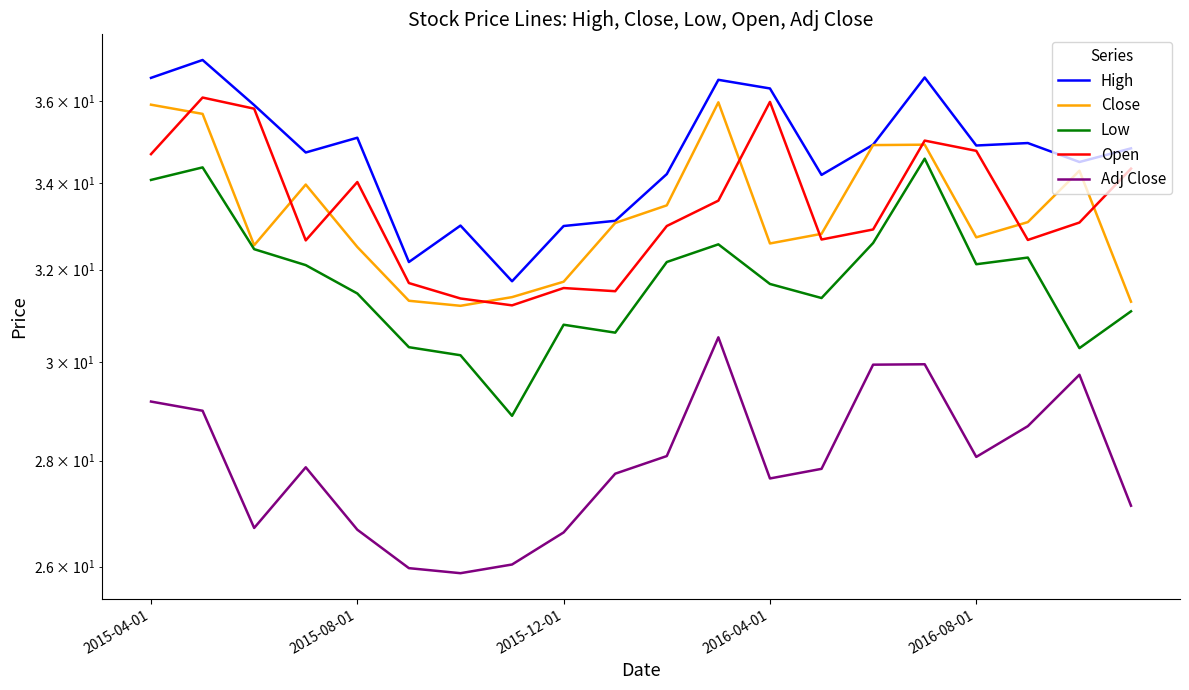

How many values in the Close series are below 33?

10